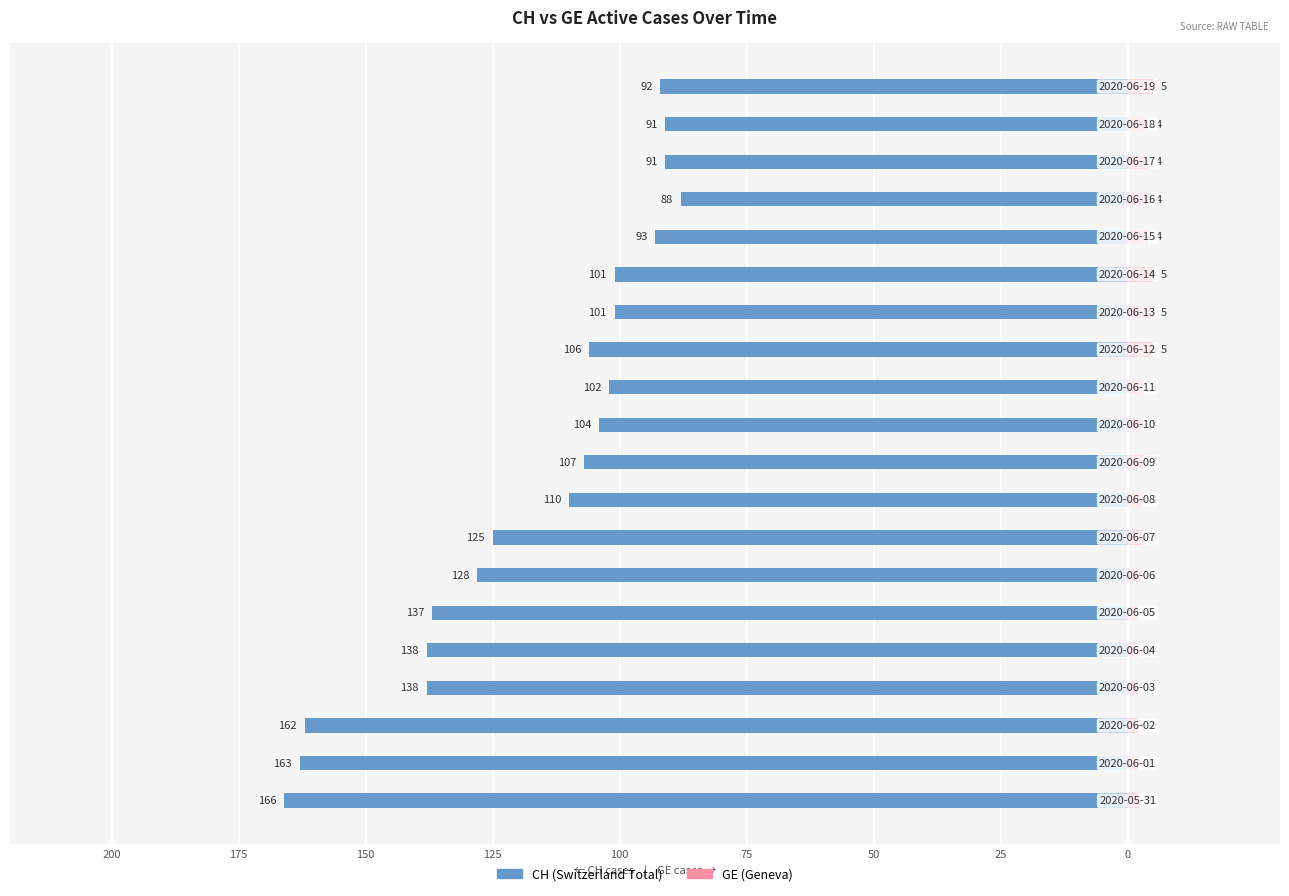

Is it true that GE equals 5 at 14?

True